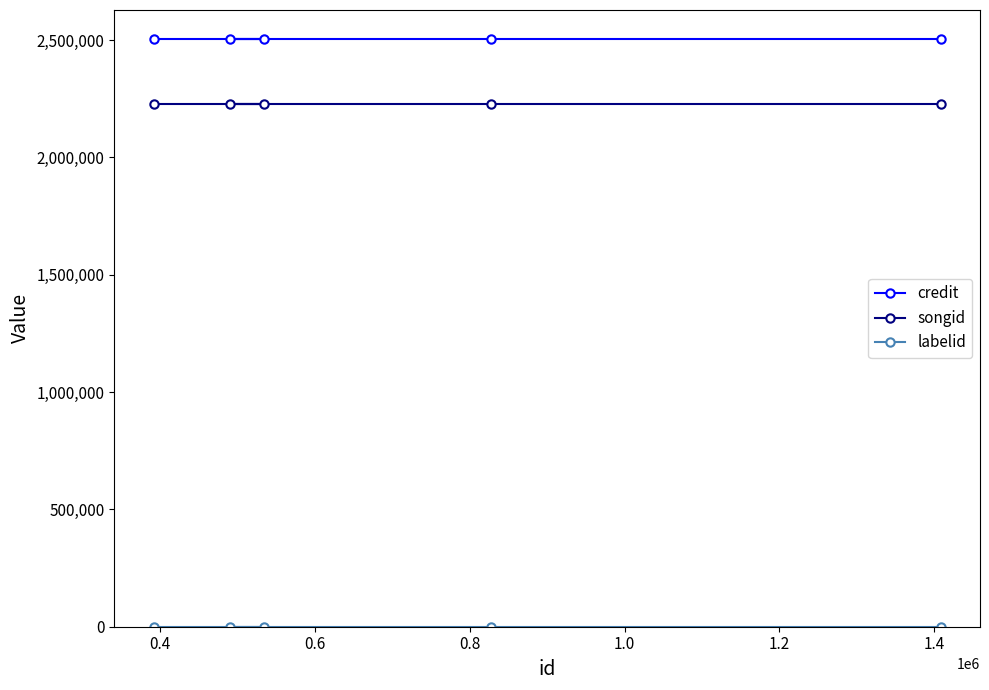

Which series has the largest total across all categories?

credit